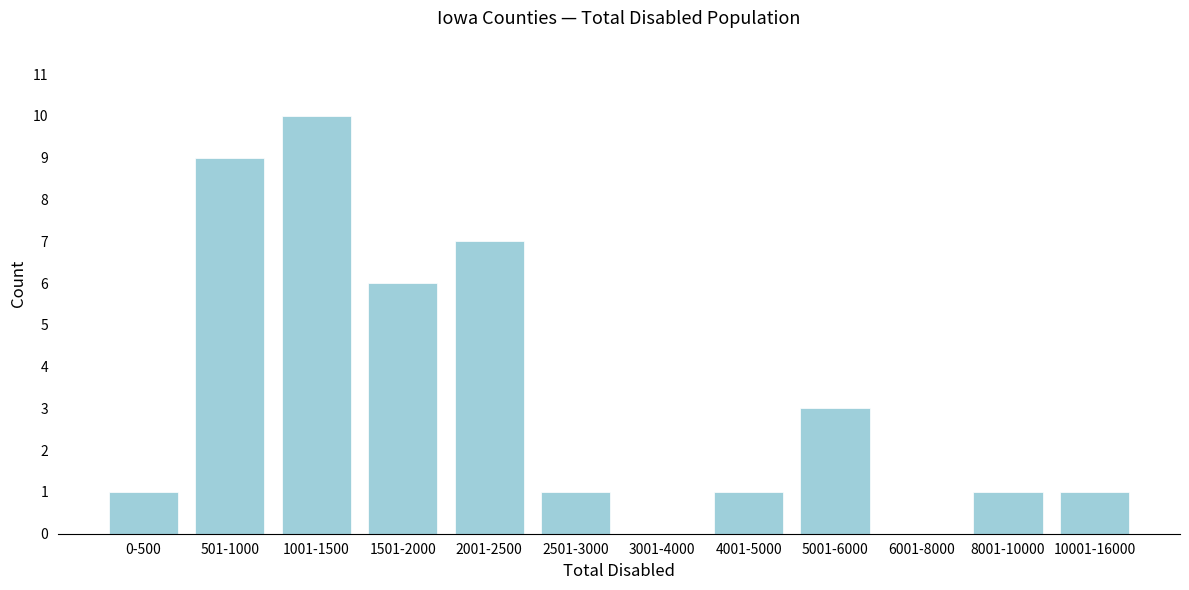

Reading left to right, extract all data points from this chart.

0-500=1	501-1000=9	1001-1500=10	1501-2000=6	2001-2500=7	2501-3000=1	3001-4000=0	4001-5000=1	5001-6000=3	6001-8000=0	8001-10000=1	10001-16000=1